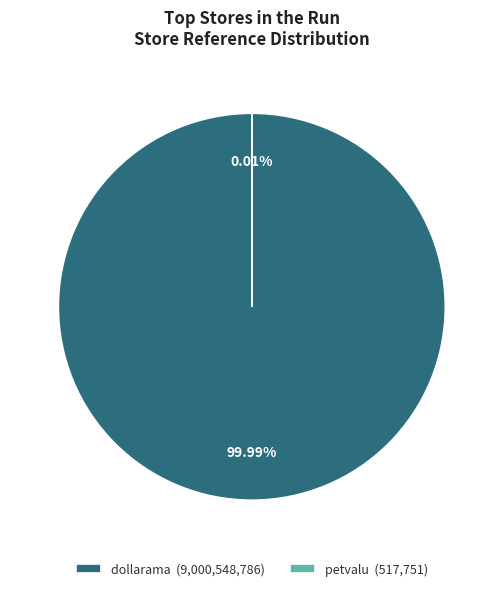

To the nearest percent, what is the average slice percentage?

50%